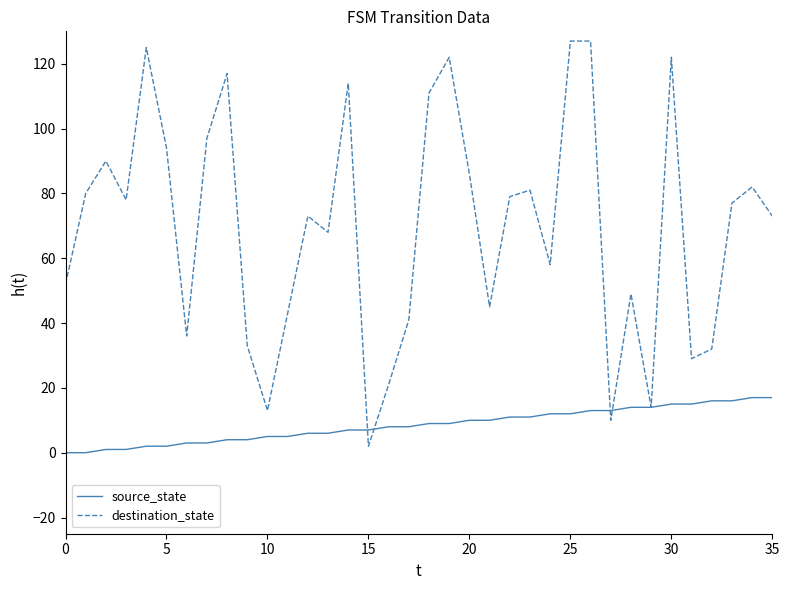

List the series in order of their peak value, lowest first.

source_state, destination_state